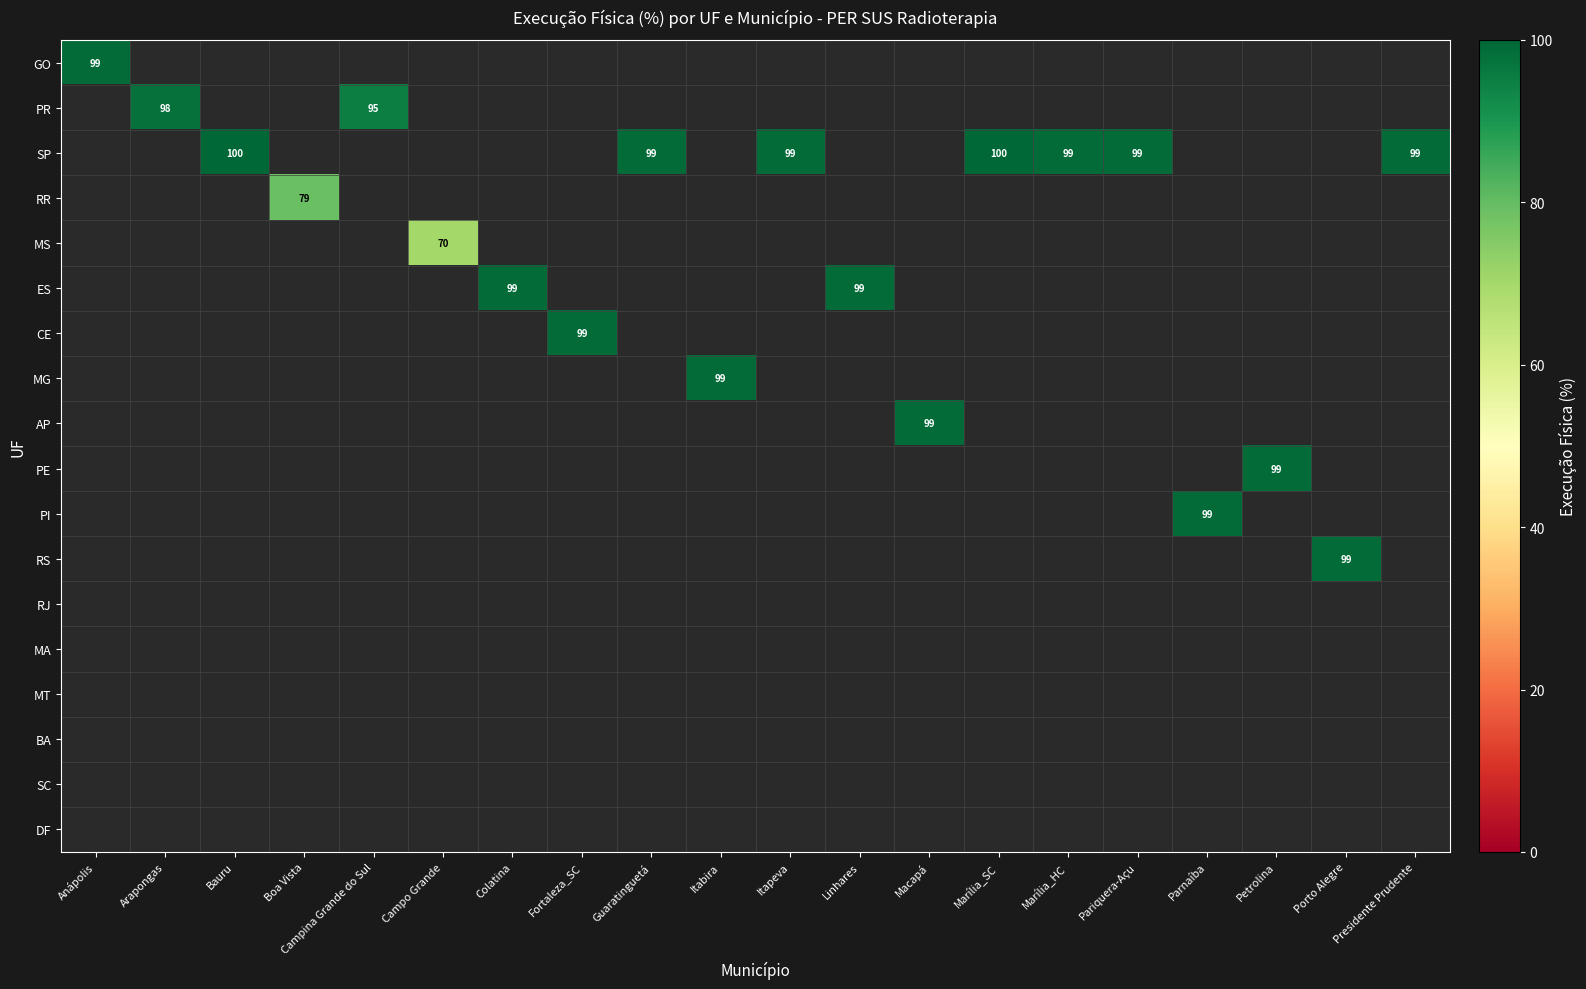

The value of SP at Bauru is 142. True or false?

False